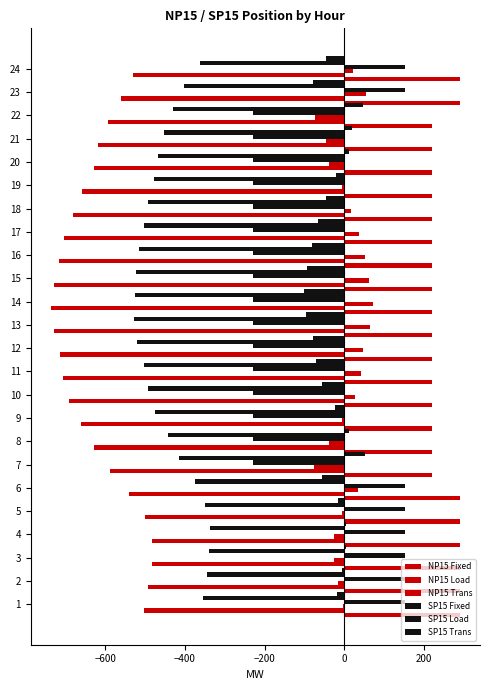

Is it true that NP15 Trans equals 38.4 at 24?

False